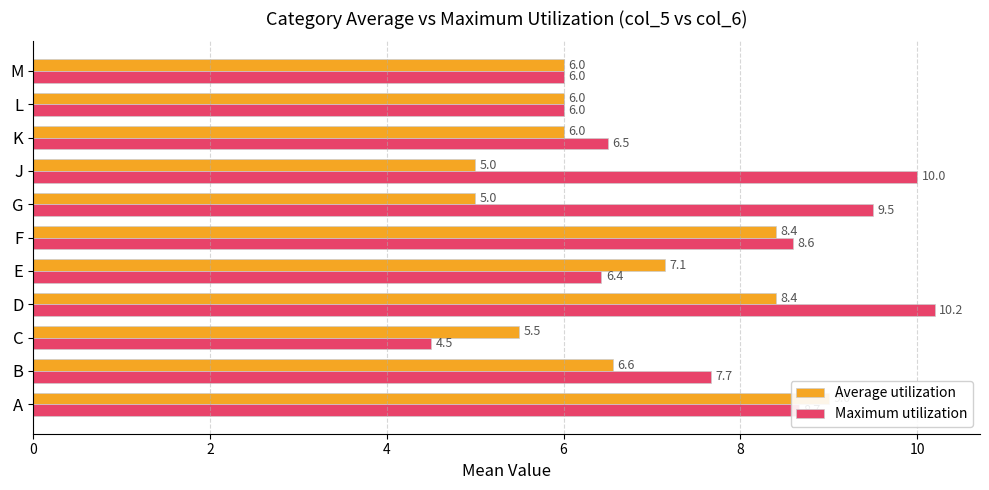

True or false: Maximum utilization has a value of 1.7 at C.

False